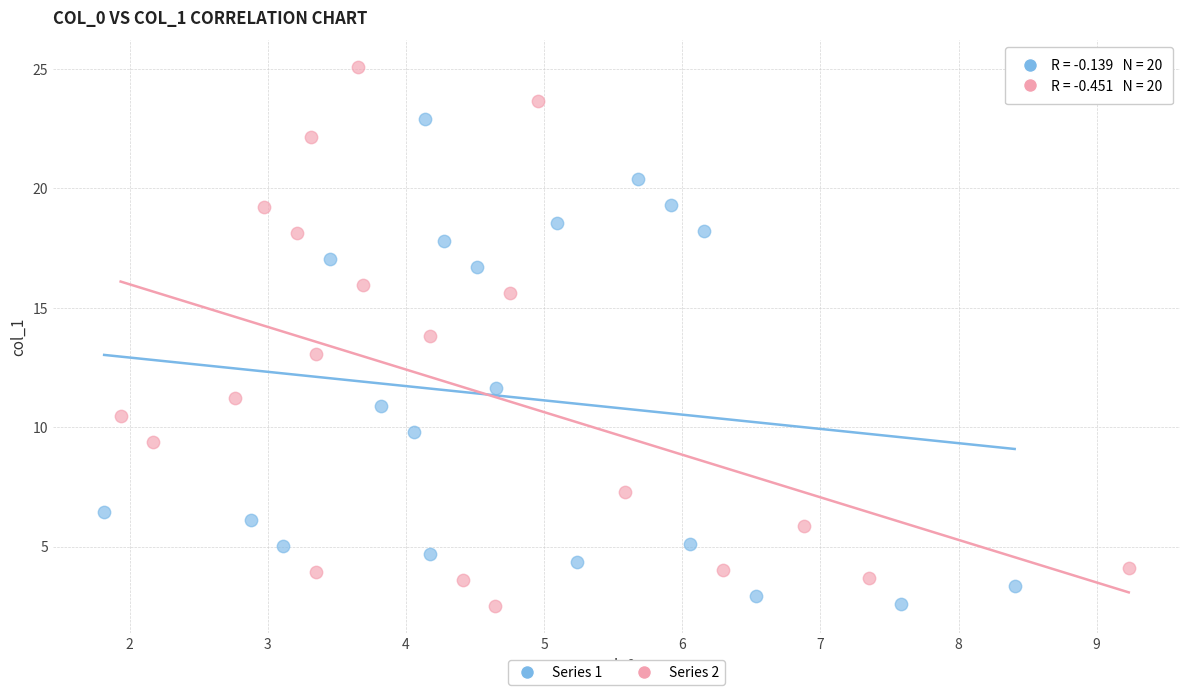

What are all the series names shown in the legend?

Series 1, Series 2